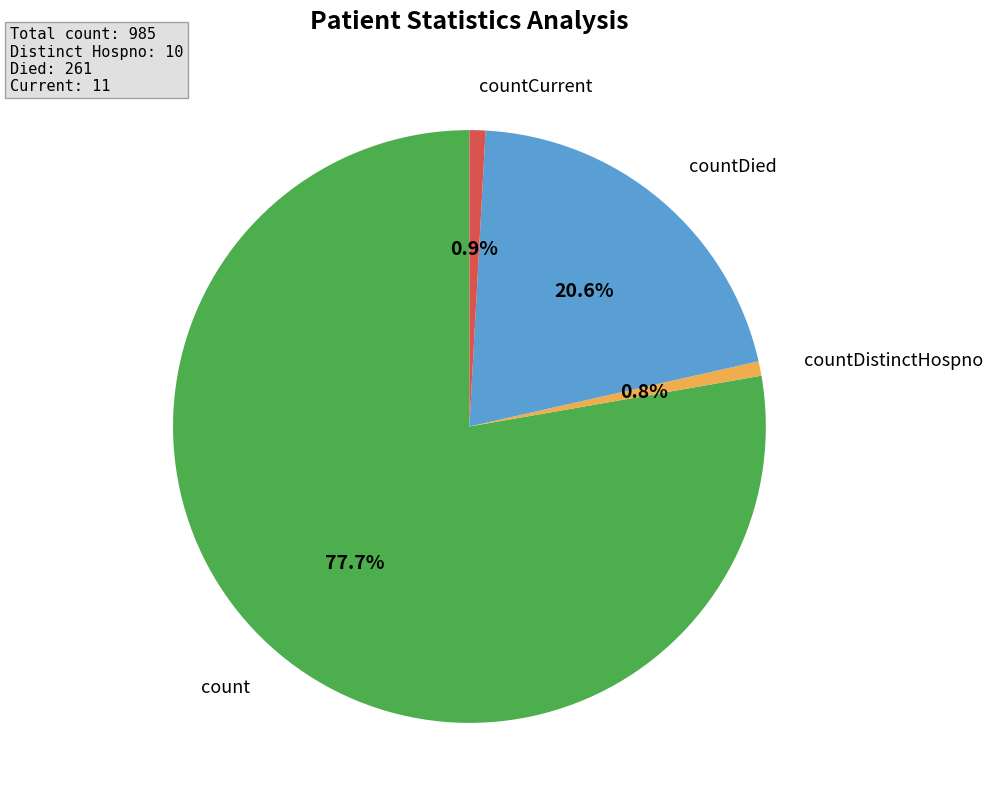

Does any single category account for the majority?

Yes